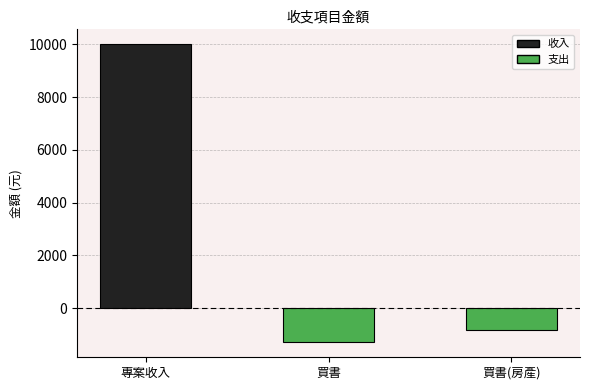

How many negative values are there?

2